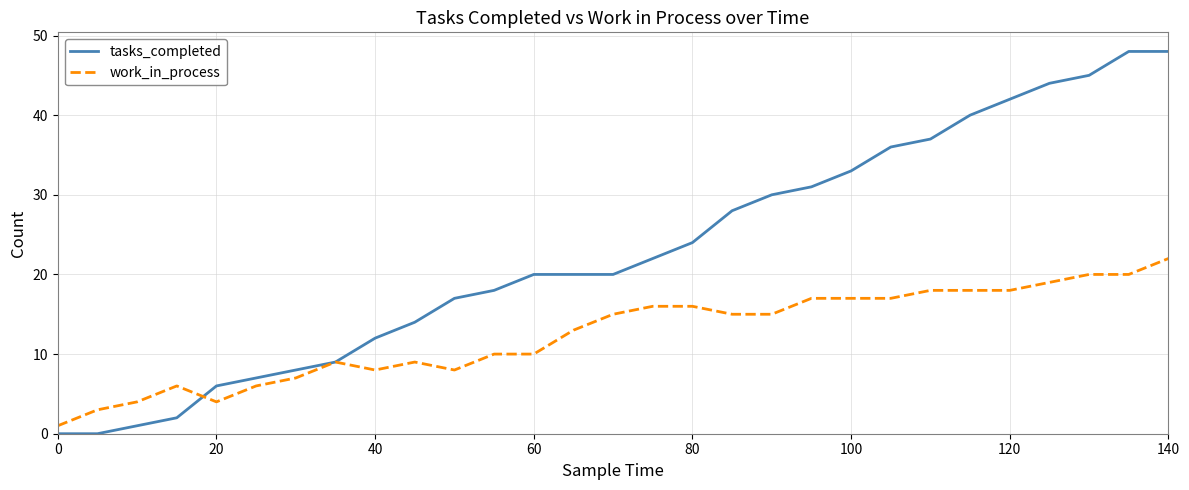

List the series in order of their peak value, lowest first.

work_in_process, tasks_completed